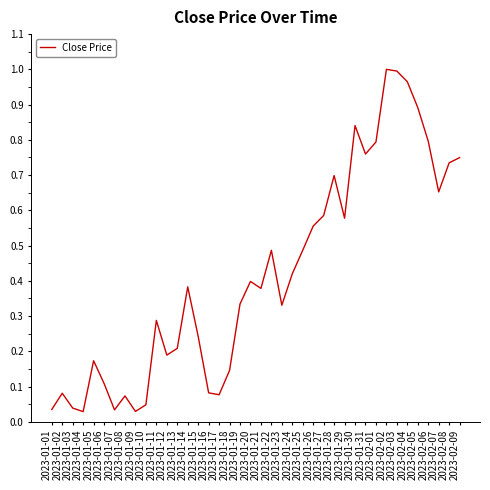

At which category does the data reach its first local peak?

2023-01-02